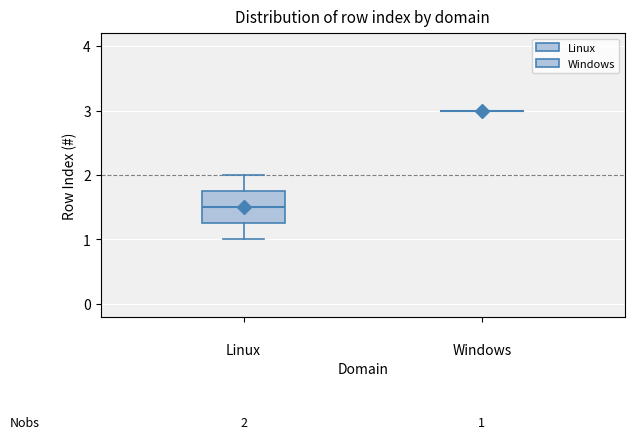

Comparing the boxes themselves (not the whiskers), which one is the tallest?

Linux